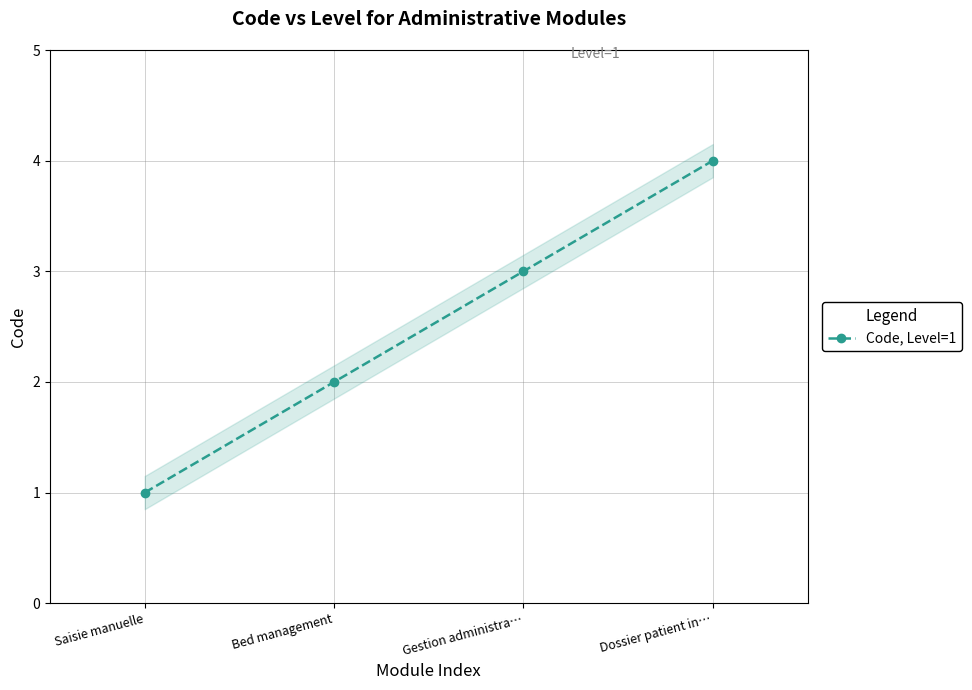

How many lines are shown in the chart?

1